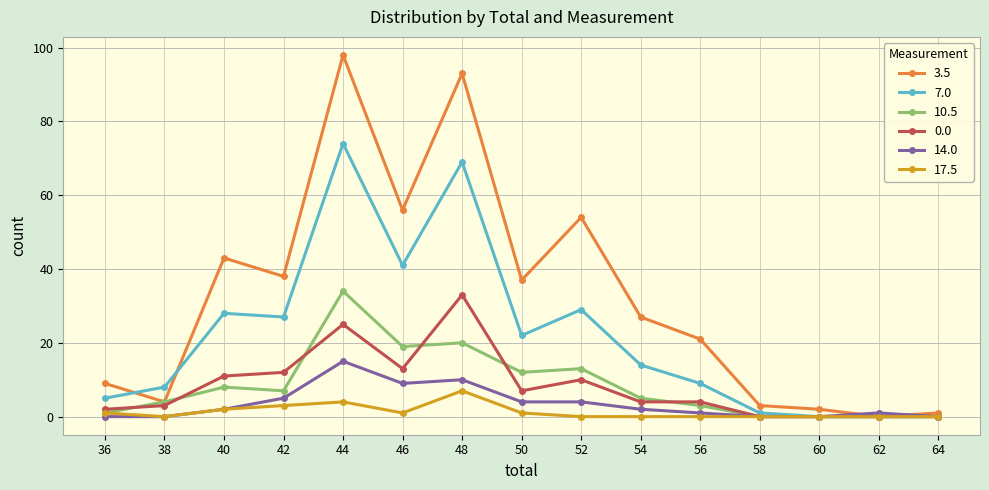

Which series has the largest range (max minus min)?

3.5